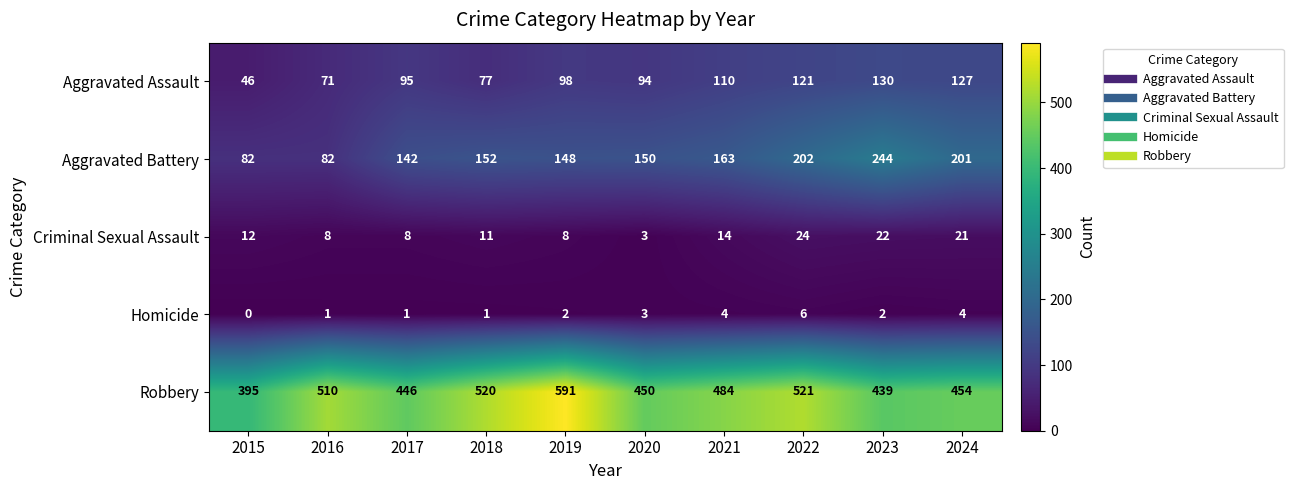

The Robbery series shows 395 at 2015. True or false?

True